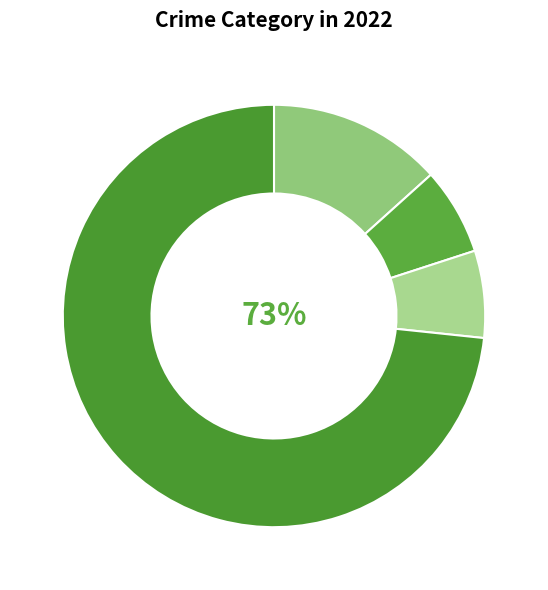

Approximately how many times larger is the value at Robbery compared to Aggravated Battery?

11.0